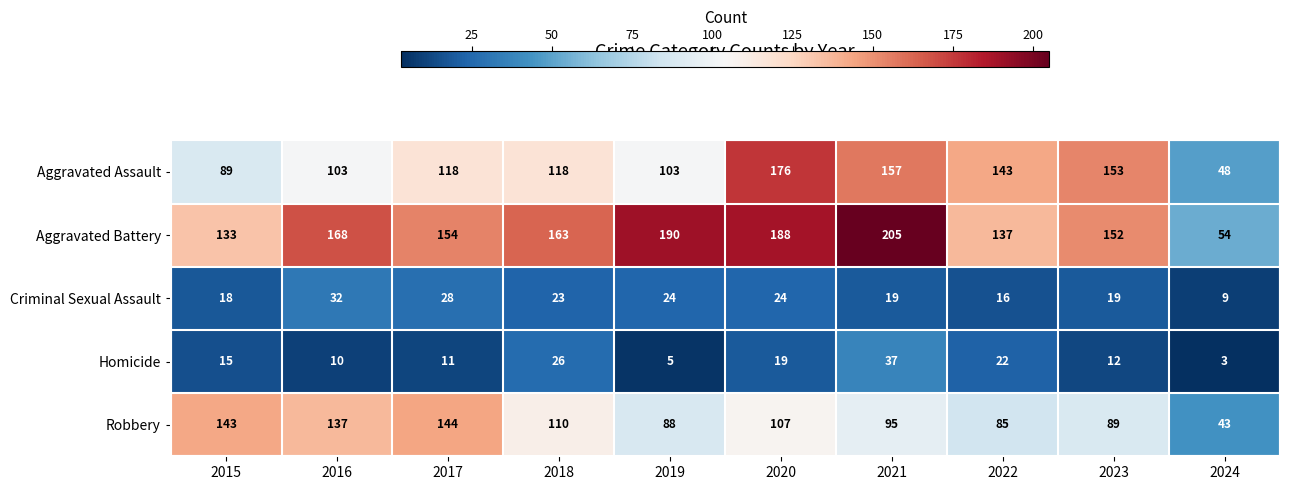

At which label is Robbery closest to 93?

2021